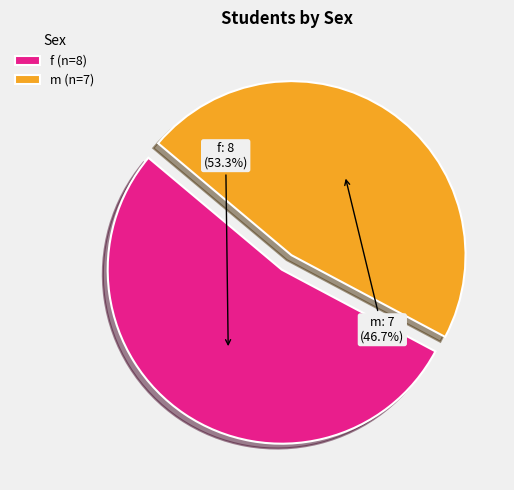

How much of the chart is everything except m?

53.3%